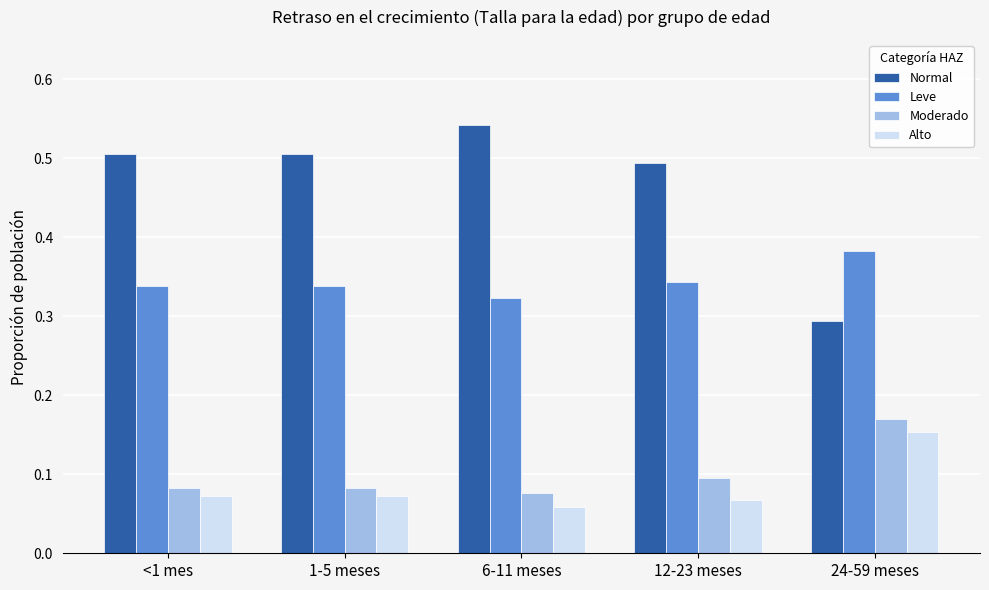

Which series has the widest spread of values?

Normal